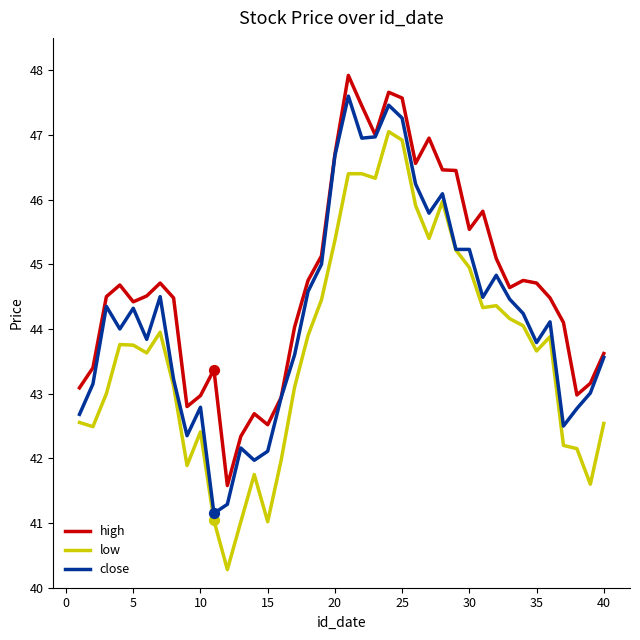

Which series has the widest spread of values?

low